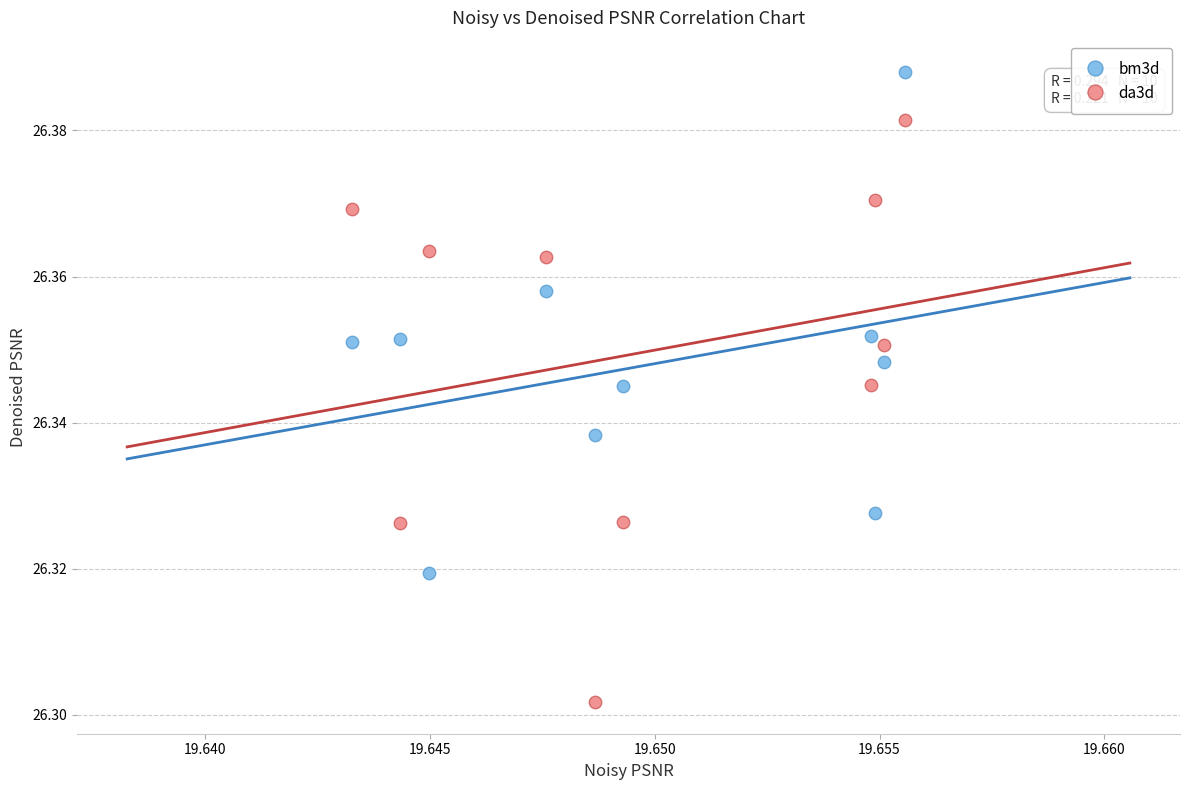

Which series has the largest Y range (max minus min)?

da3d